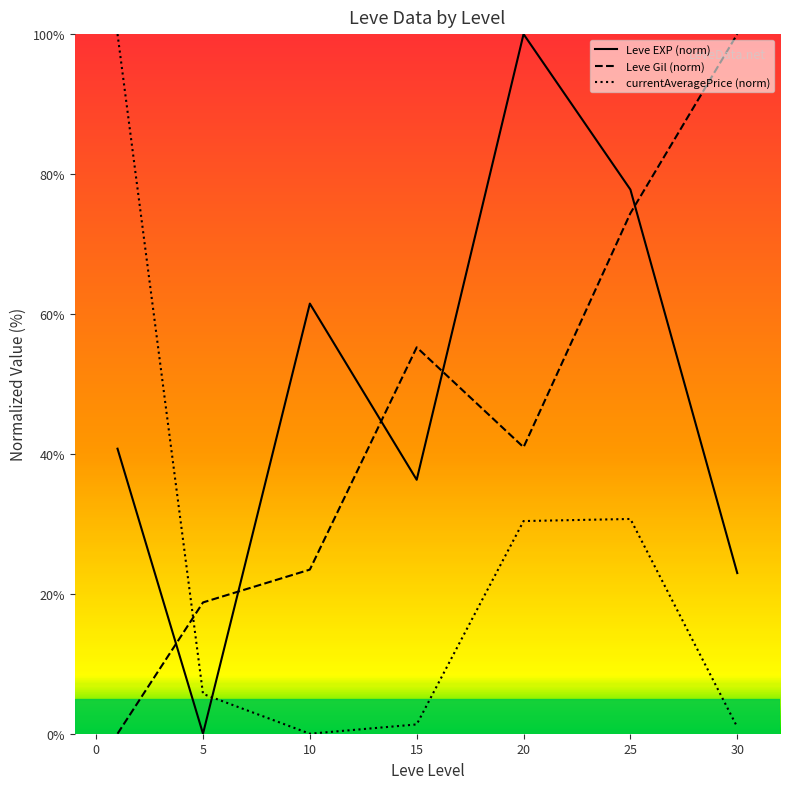

At how many categories does at least one series exceed 90?

3